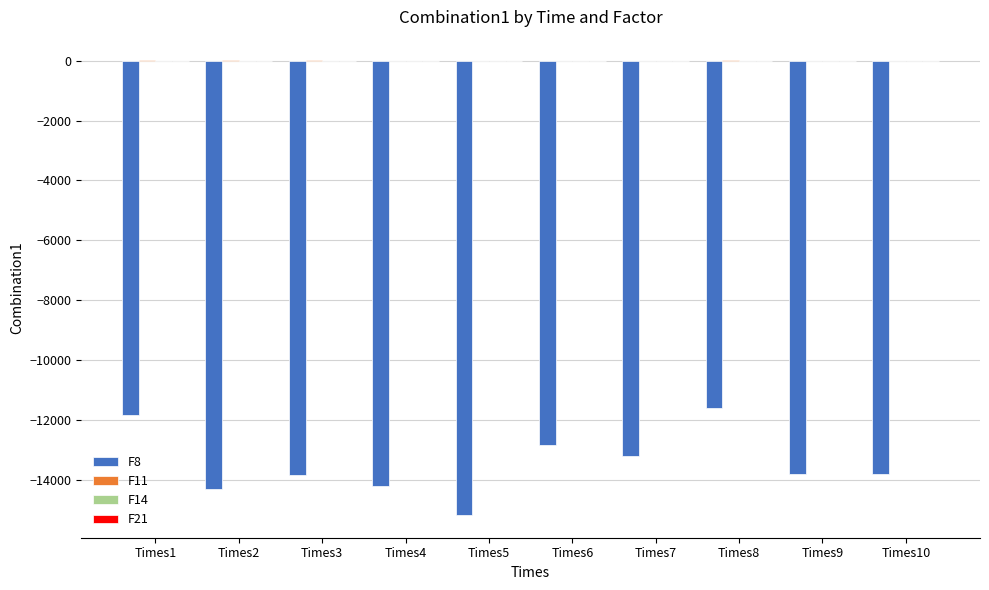

What is the average value of the F8 series?

-13470.7